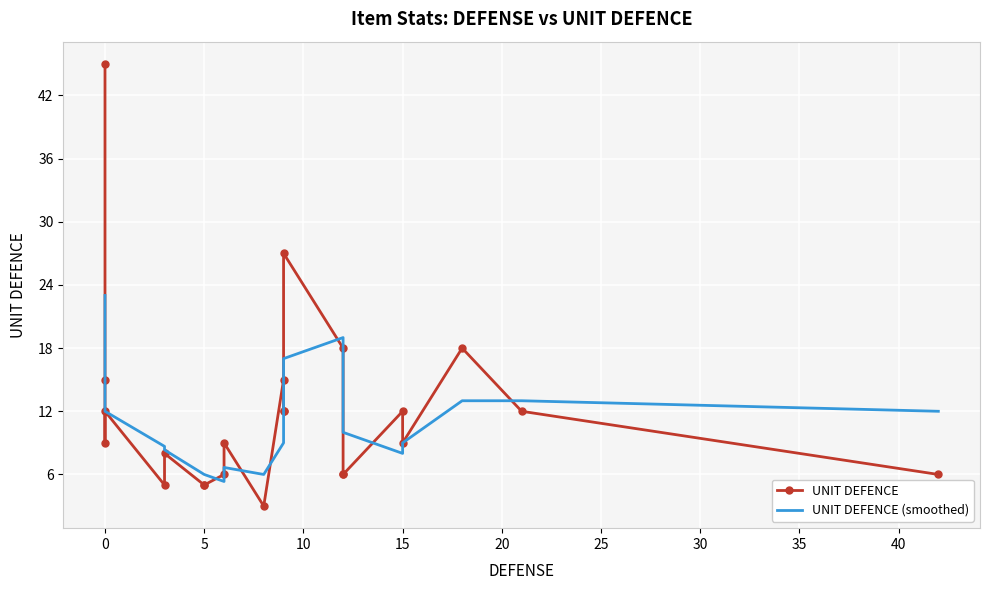

How many interior local valleys (lower than both neighbors) does the data have?

5